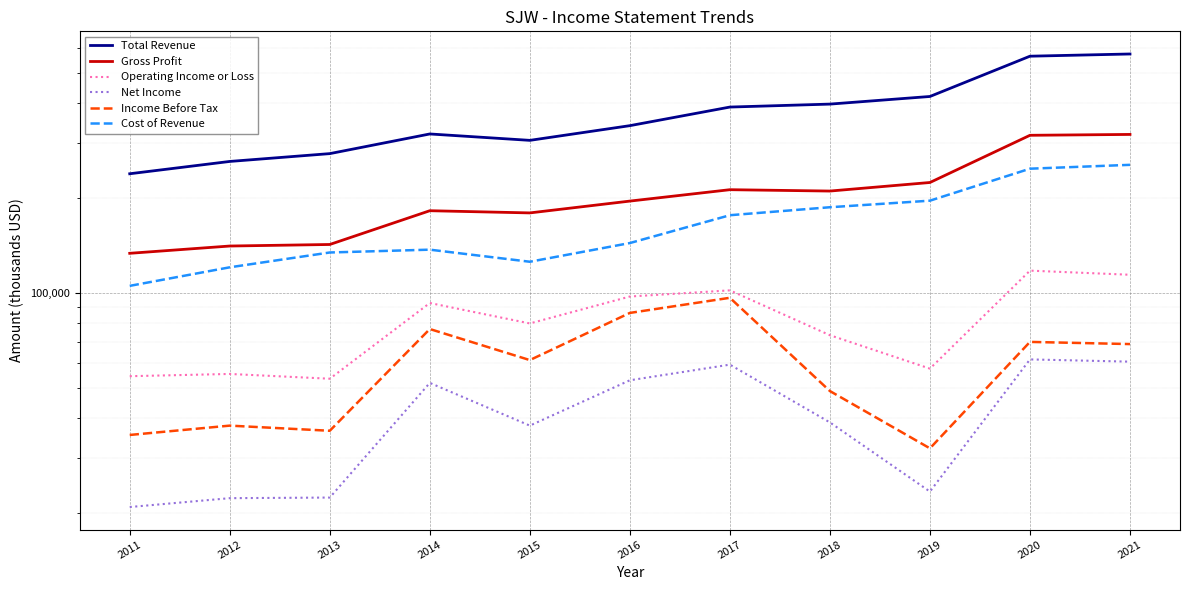

True or false: Gross Profit and Income Before Tax intersect in this chart.

False